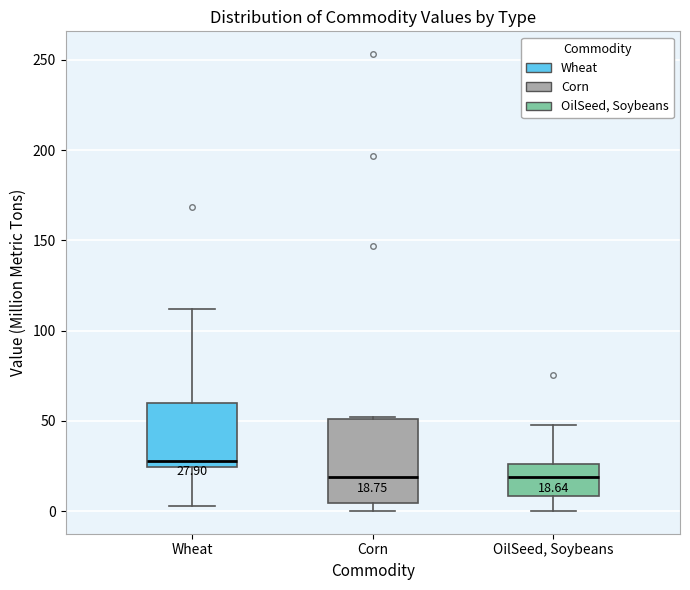

Which box is the tallest, from its lower edge to its upper edge?

Corn